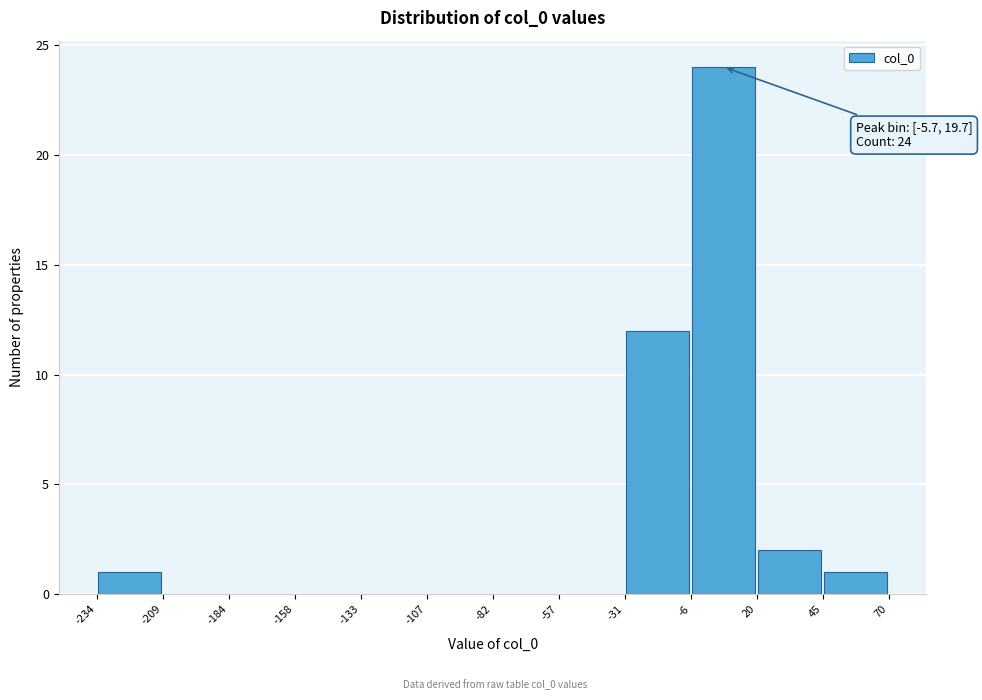

Which range on the x-axis has the tallest bar?

-6 to 20